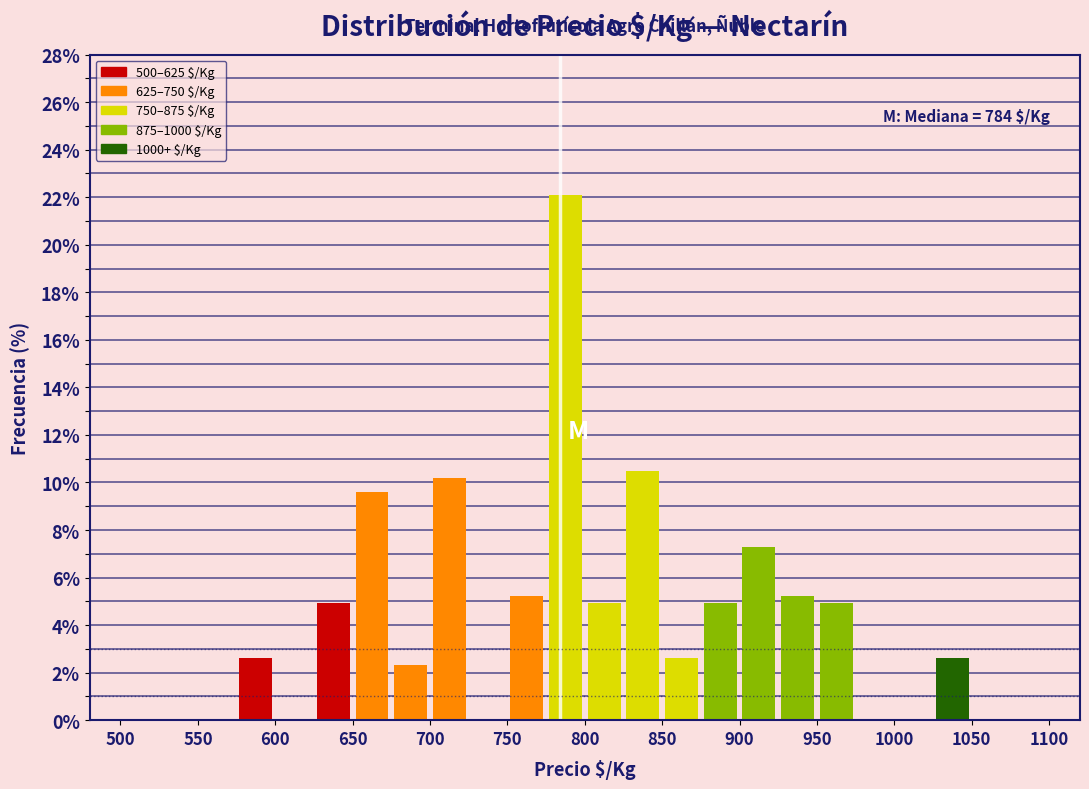

Over which range of the x-axis is the bar tallest?

775 to 800